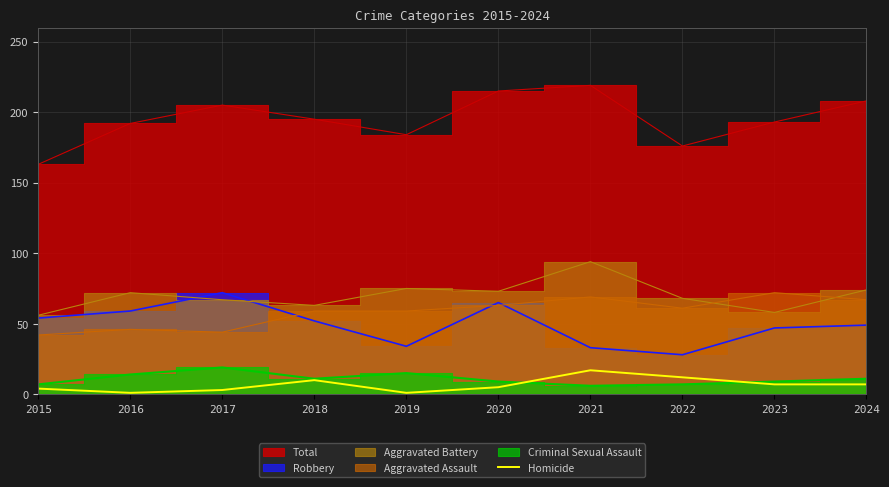

The value at 2019 is 2. True or false?

False